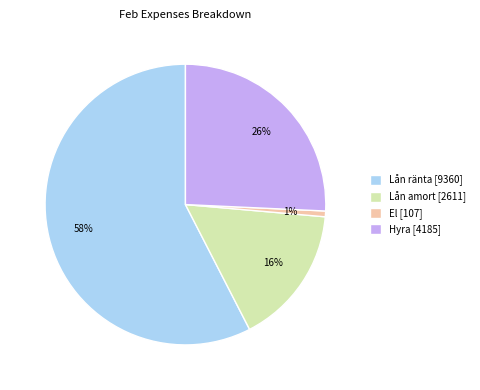

Approximately how many times larger is the value at Hyra [4185] compared to Lån amort [2611]?

1.6